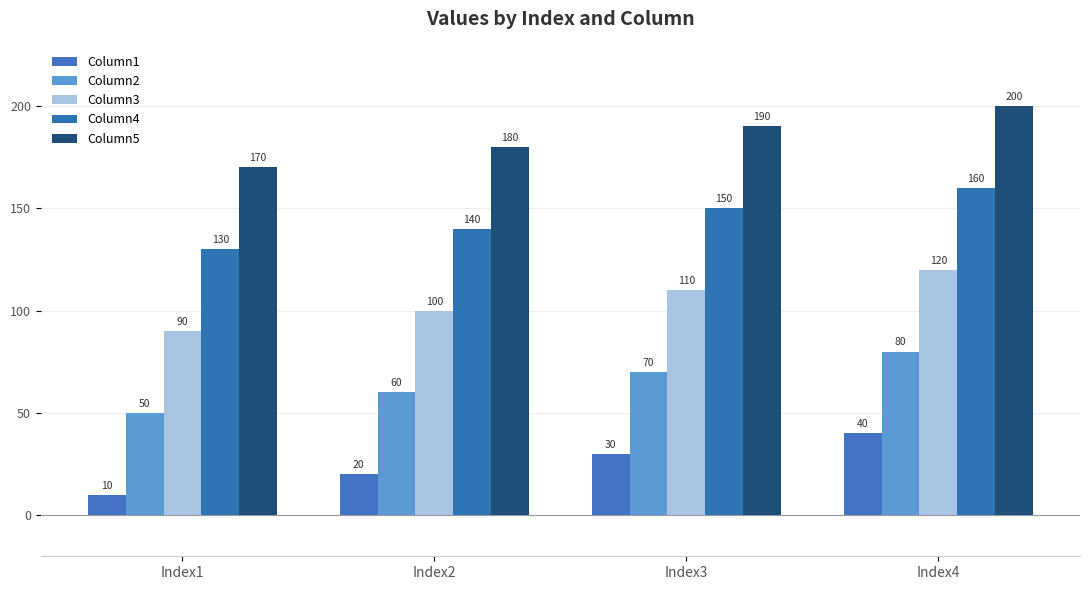

Which series has the largest total across all categories?

Column5